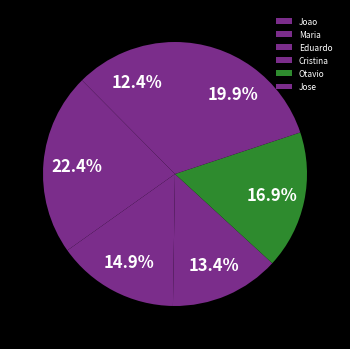

What percentage is the Jose slice, to the nearest percent?

20%